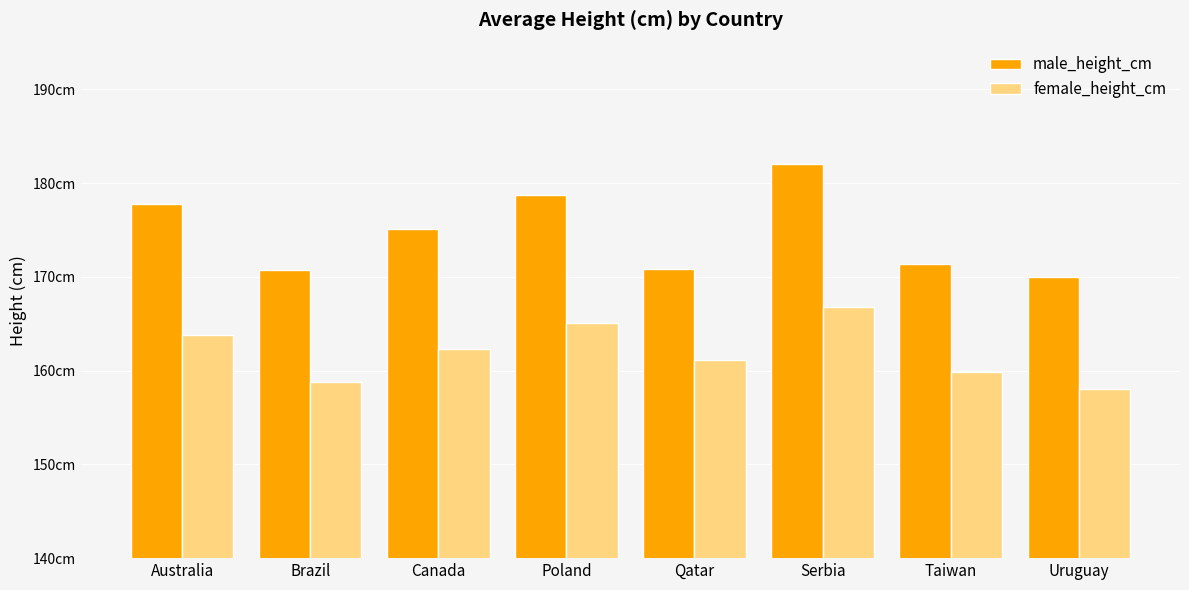

What are all the series names shown in the legend?

male_height_cm, female_height_cm